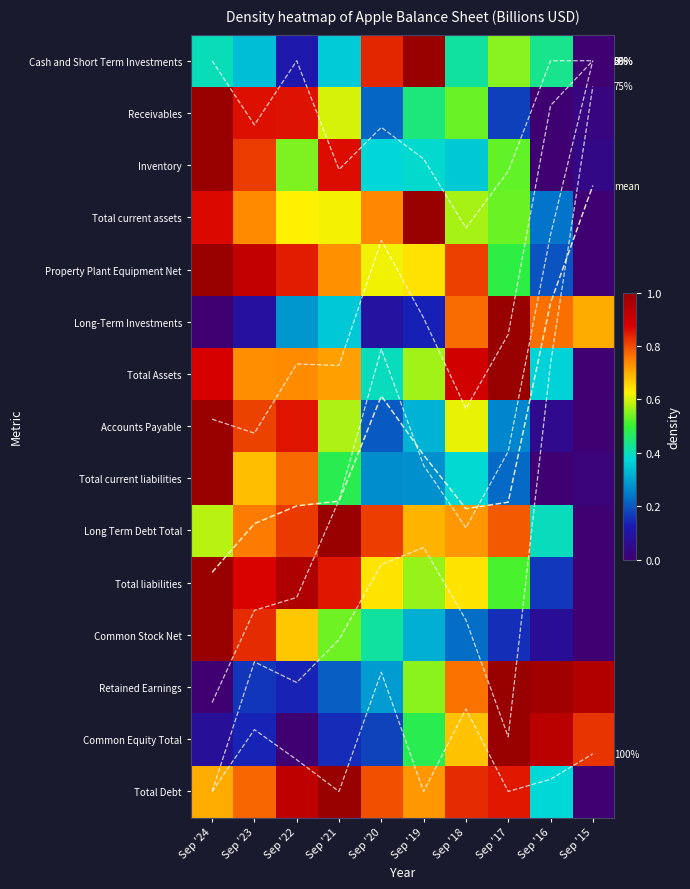

What value does the Common Stock Net series have at Sep '19?

0.3